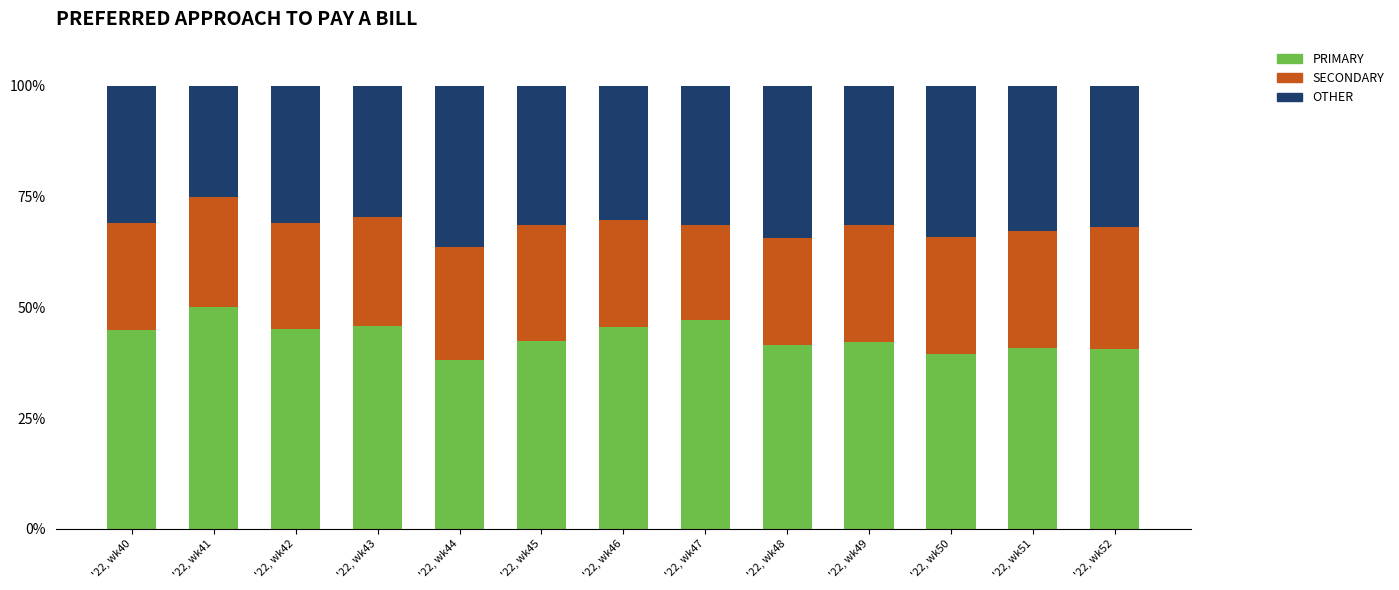

What is the total value across all series at '22, wk45?

100.0